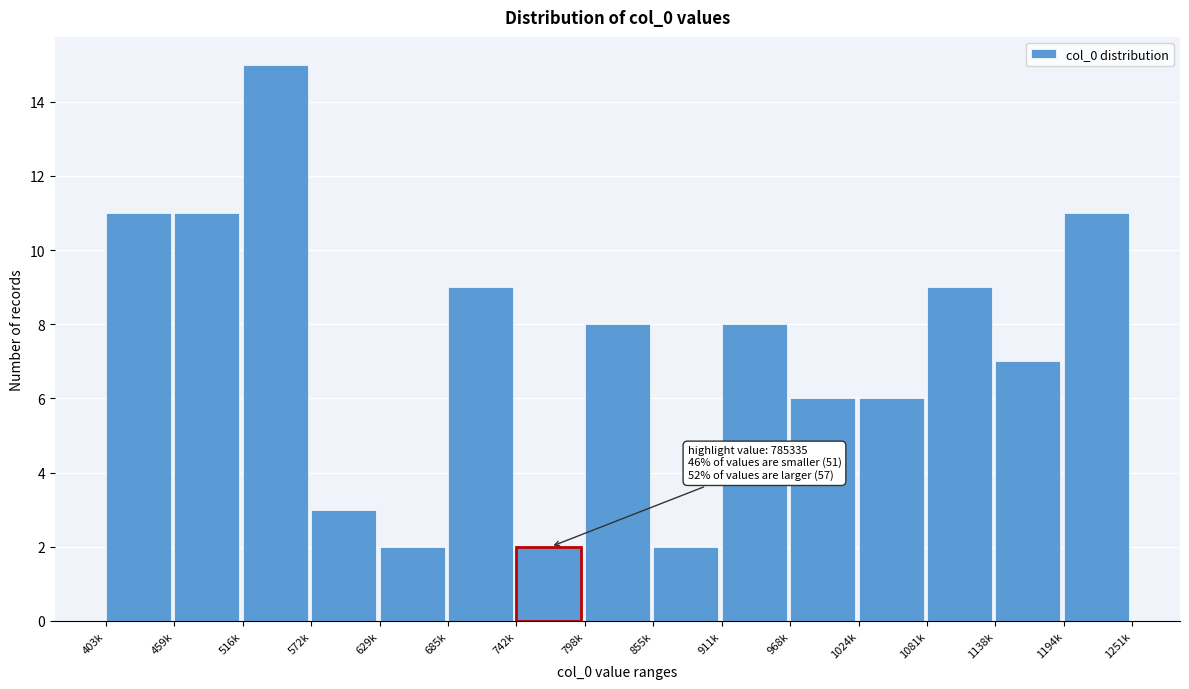

Reading left to right, transcribe all the data shown in this chart.

11	11	15	3	2	9	2	8	2	8	6	6	9	7	11